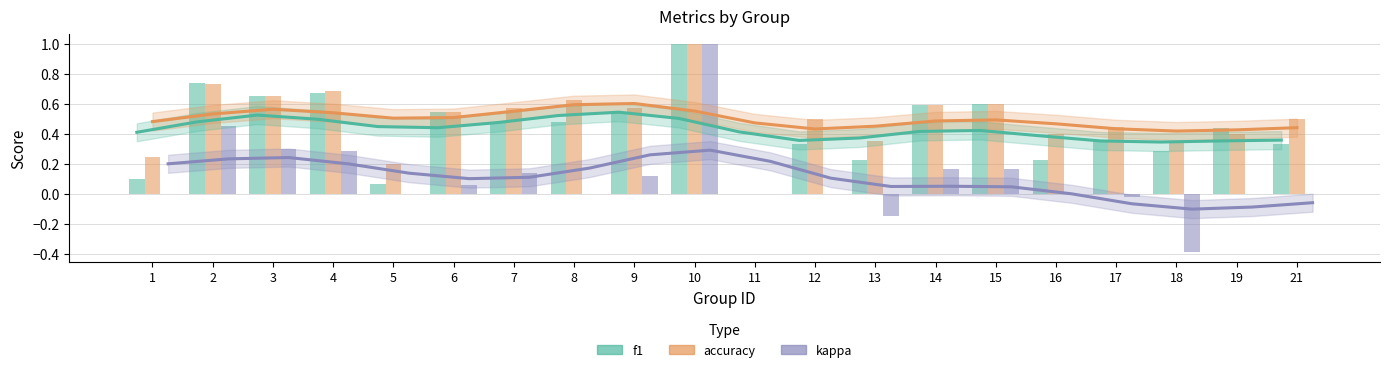

Count the accuracy values in the range 0 to 1.

20